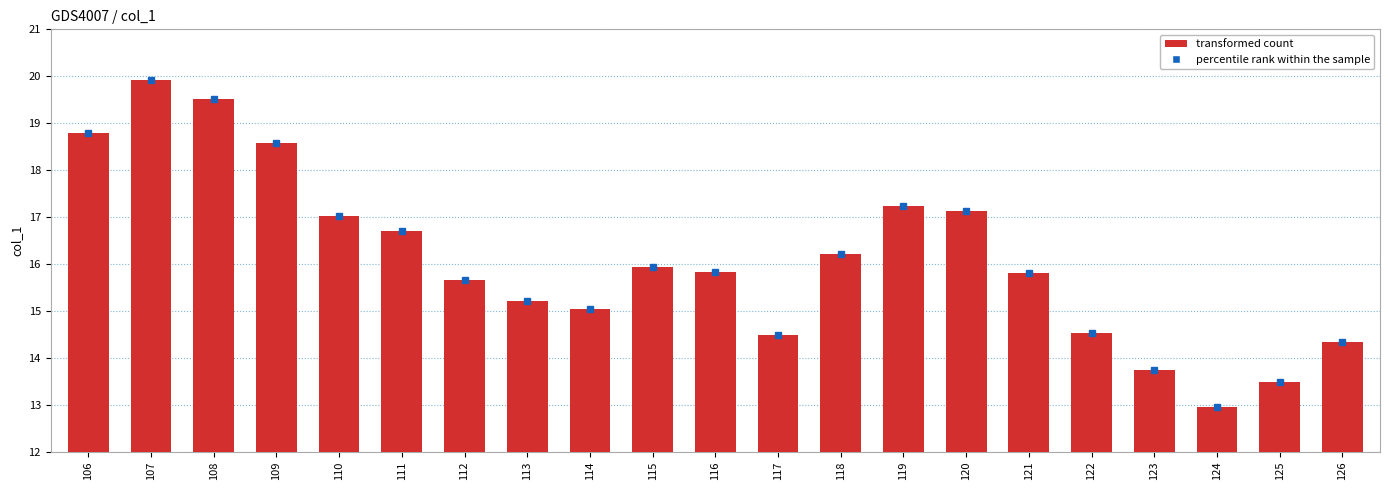

Does the chart contain any negative values?

No